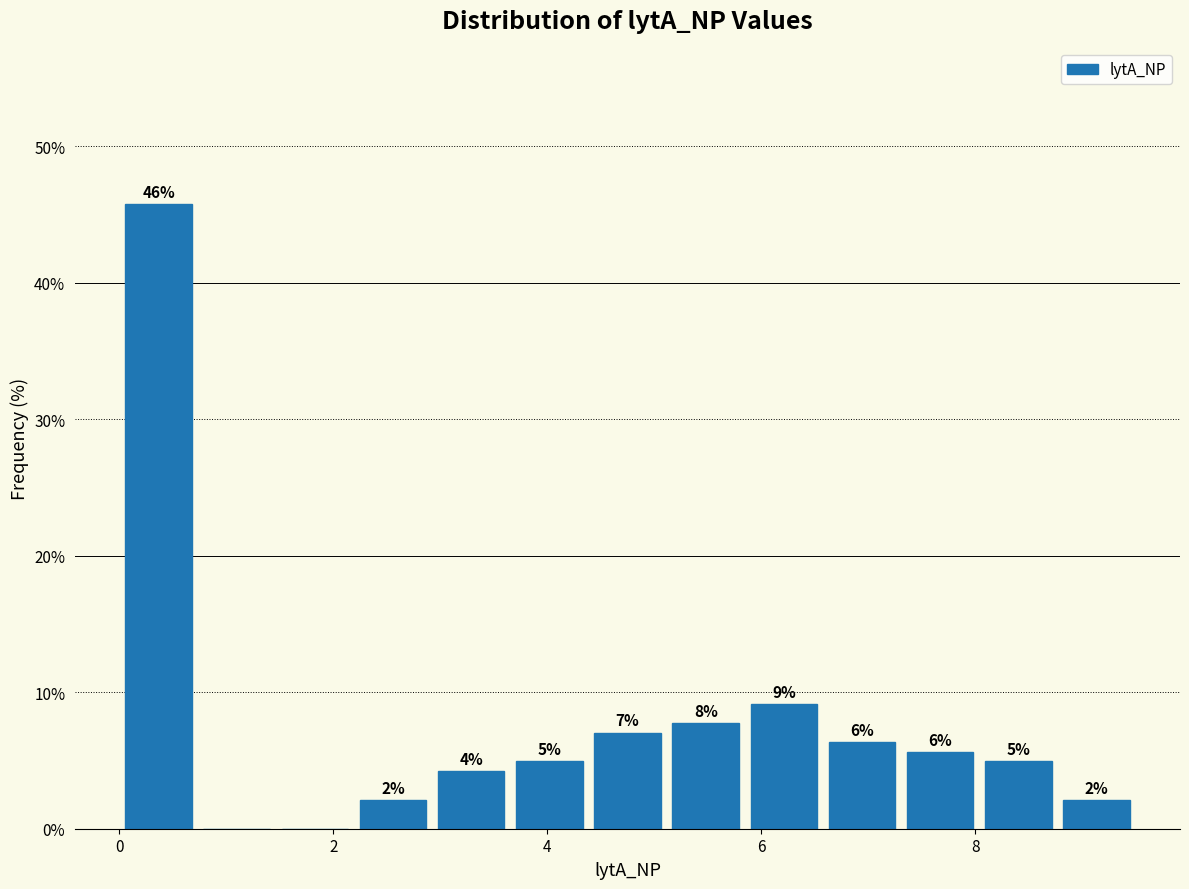

Read against the x-axis, roughly where is the centre of the tallest bar?

0.4